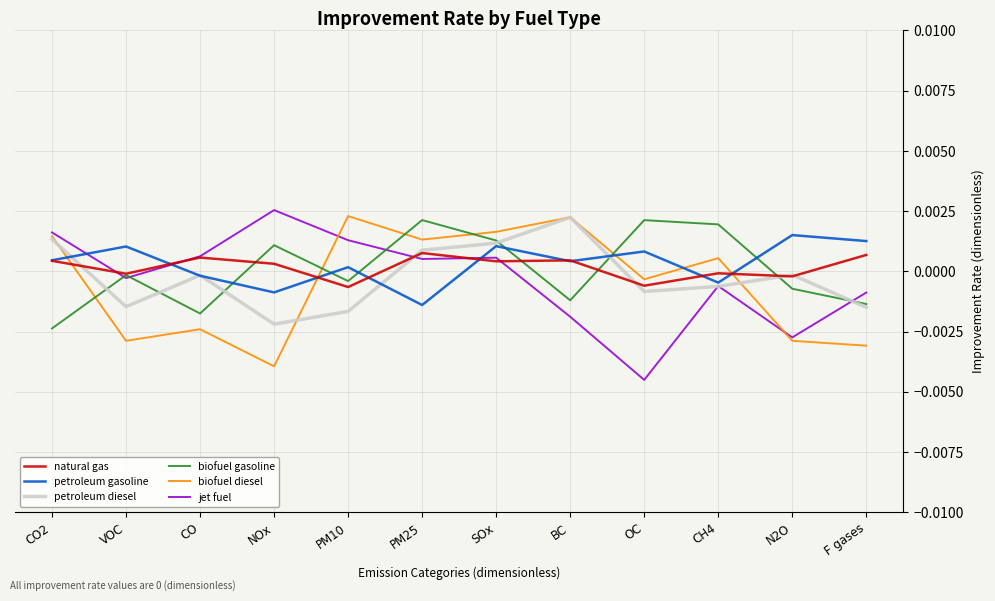

At how many categories does at least one series exceed 0?

12